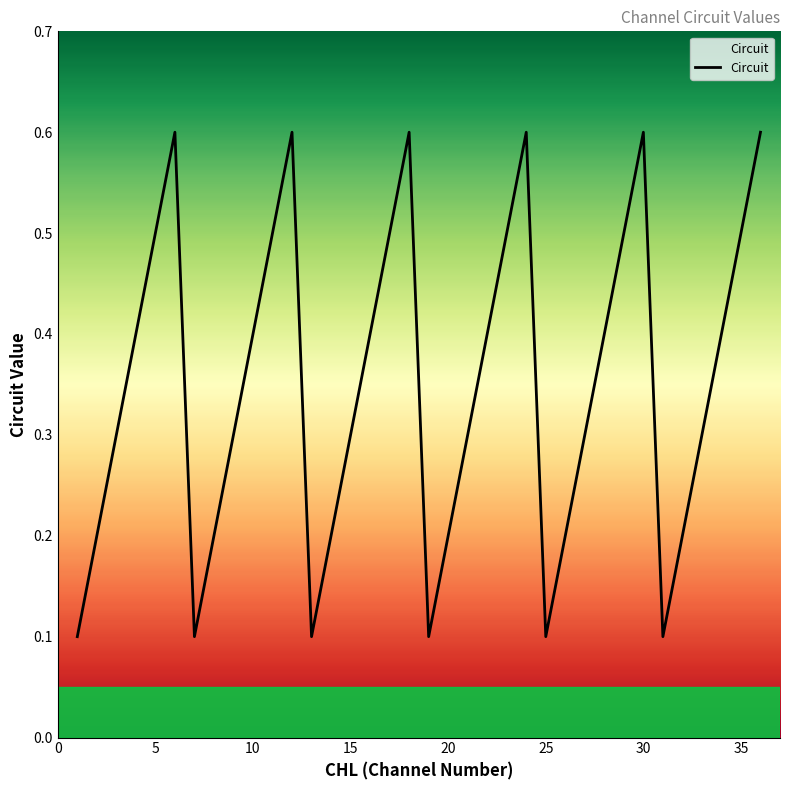

How many interior local peaks (higher than both neighbors) does the data have?

5